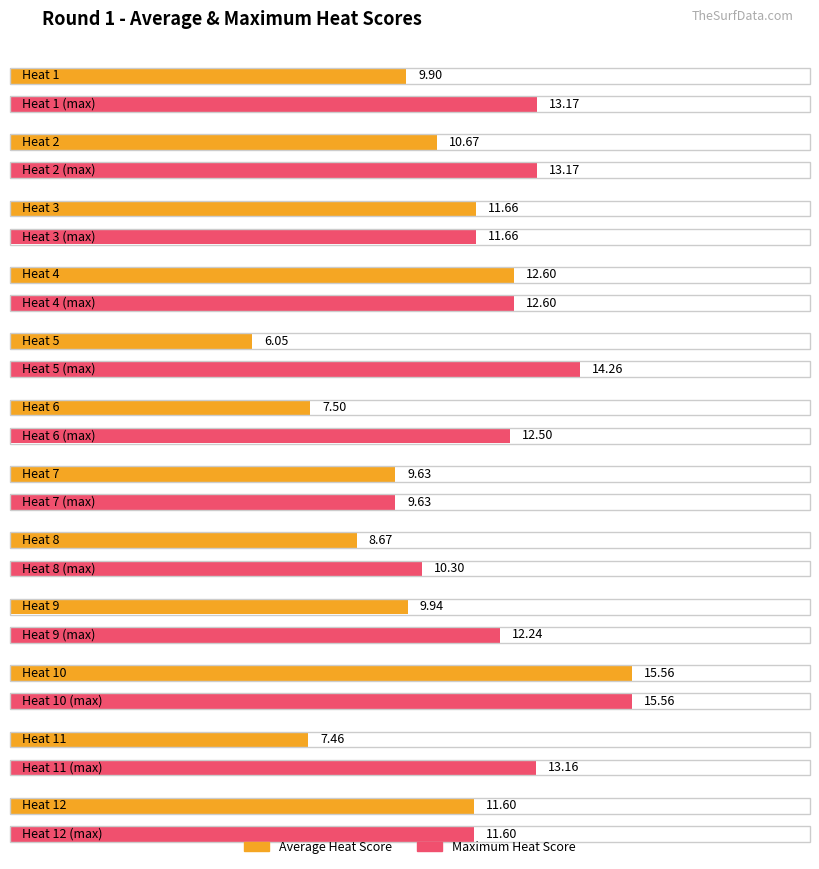

How many values in the Average Heat Score series exceed 9?

8